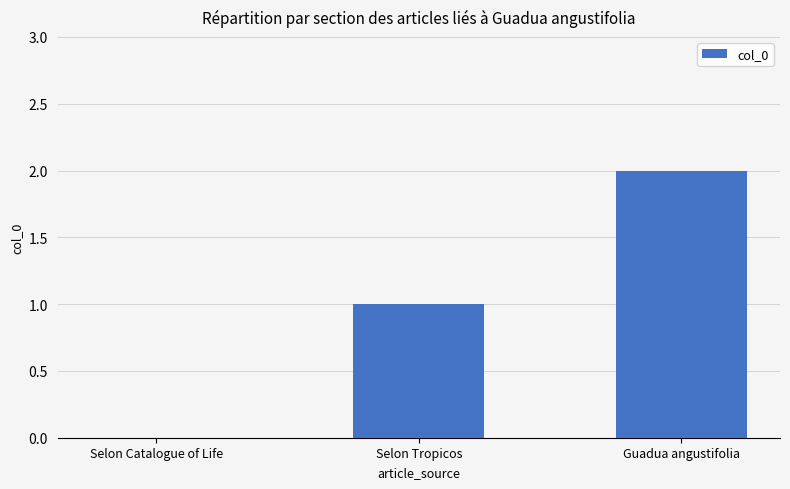

How many data points does each series have?

3